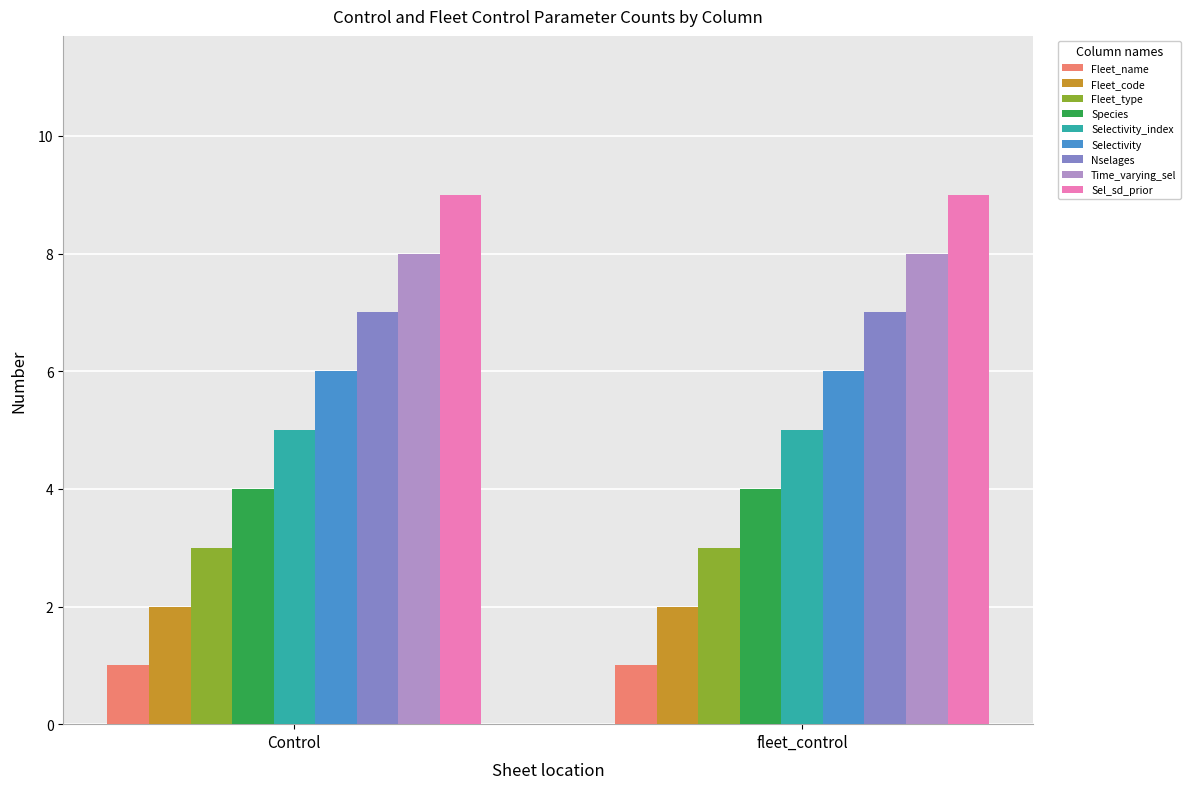

True or false: Fleet_name has a value of 1 at fleet_control.

True